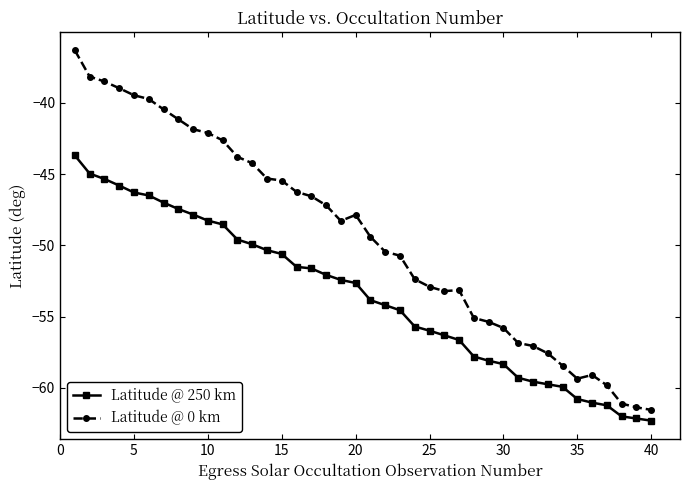

How many values in the Latitude @ 0 km series exceed -48?

19